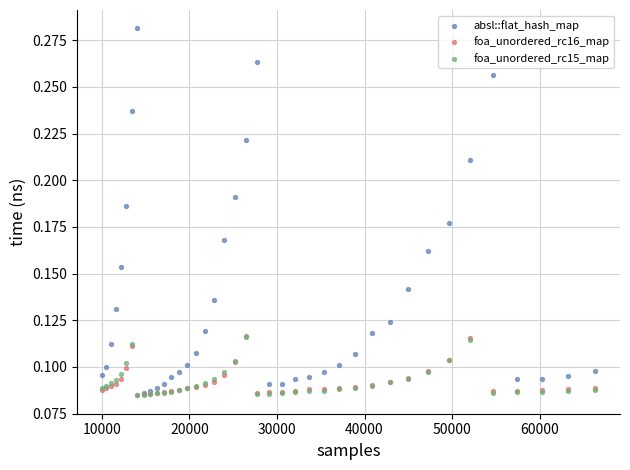

Which series has the widest spread of Y values?

absl::flat_hash_map